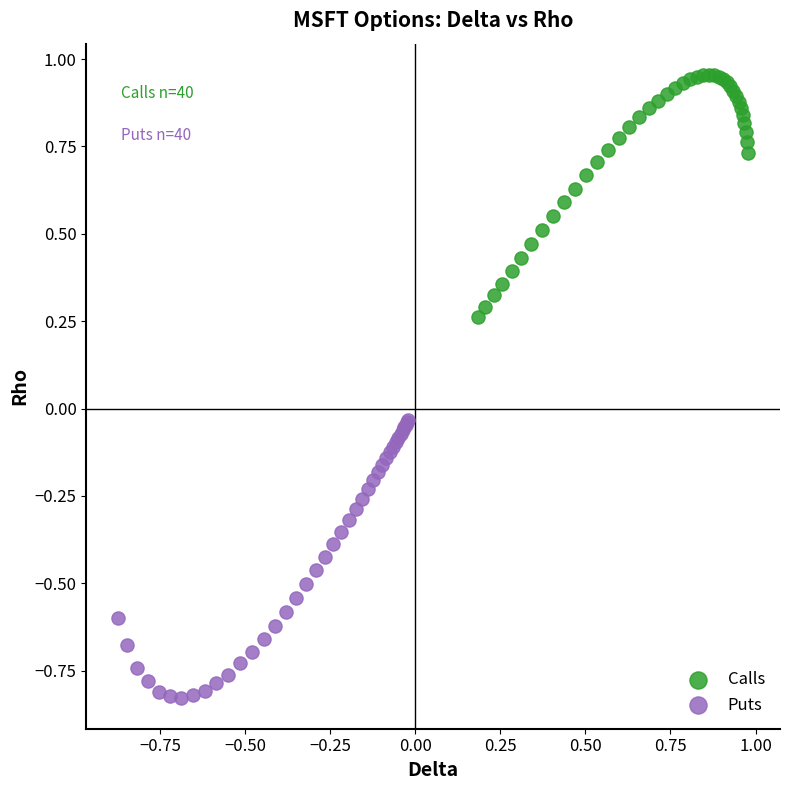

Which series contains the lowest Y value?

Puts